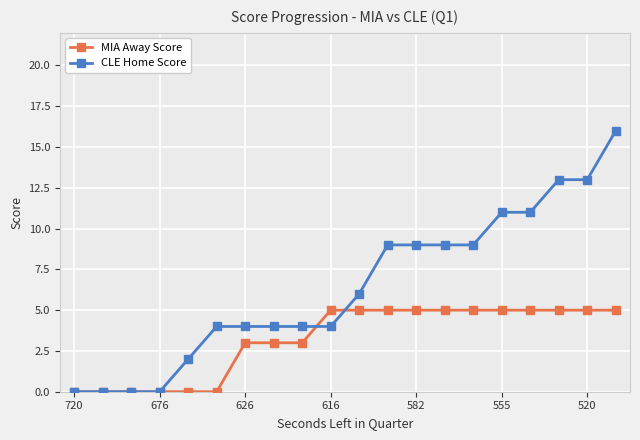

Which series has the widest spread of values?

CLE Home Score